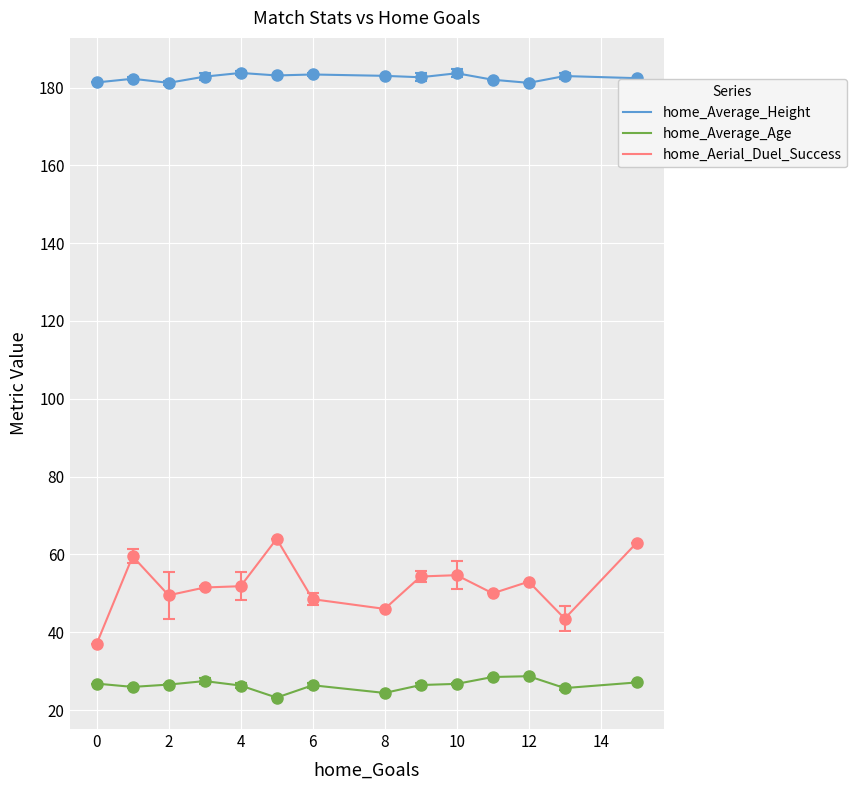

Which series has the largest range (max minus min)?

home_Aerial_Duel_Success